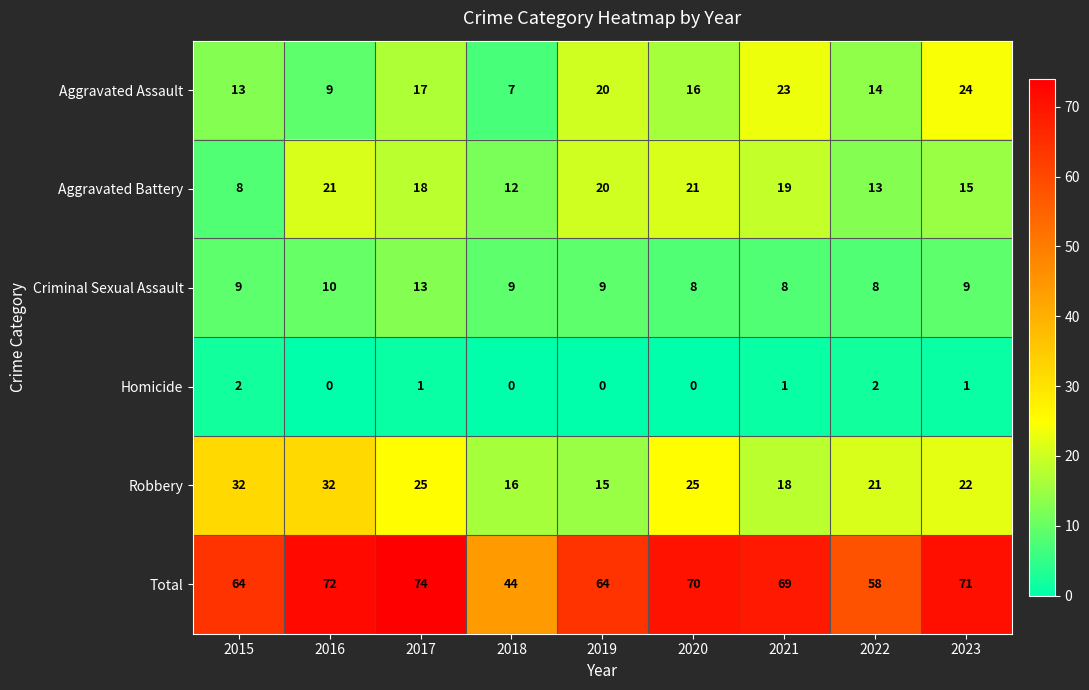

What is the highest value of the Aggravated Battery series?

21